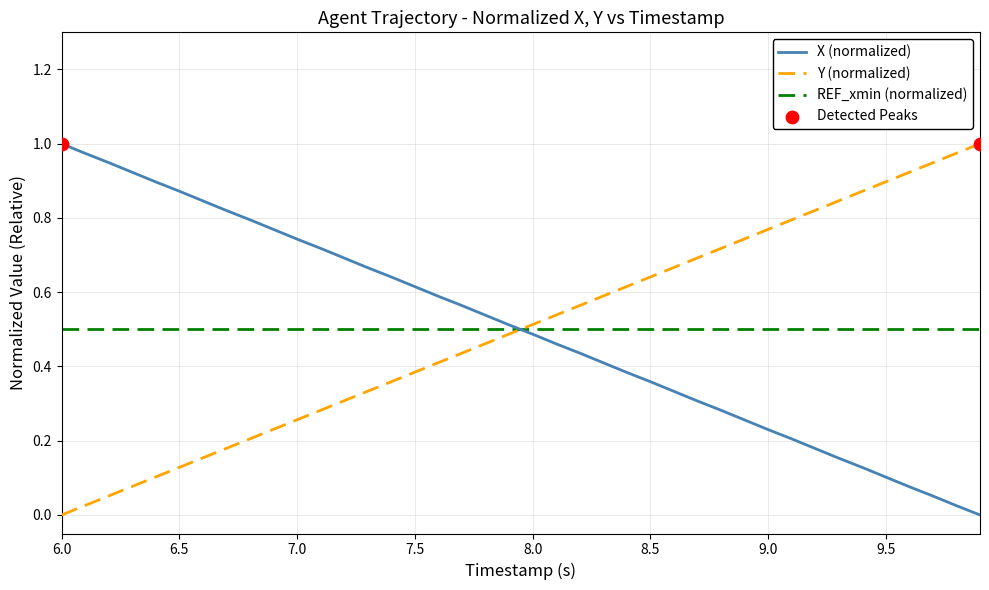

True or false: Y (normalized) and X (normalized) intersect in this chart.

True